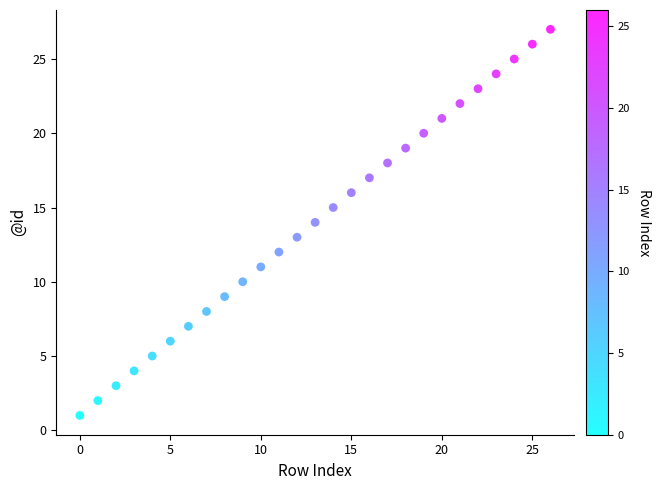

What is the range of Y values (max minus min)?

26